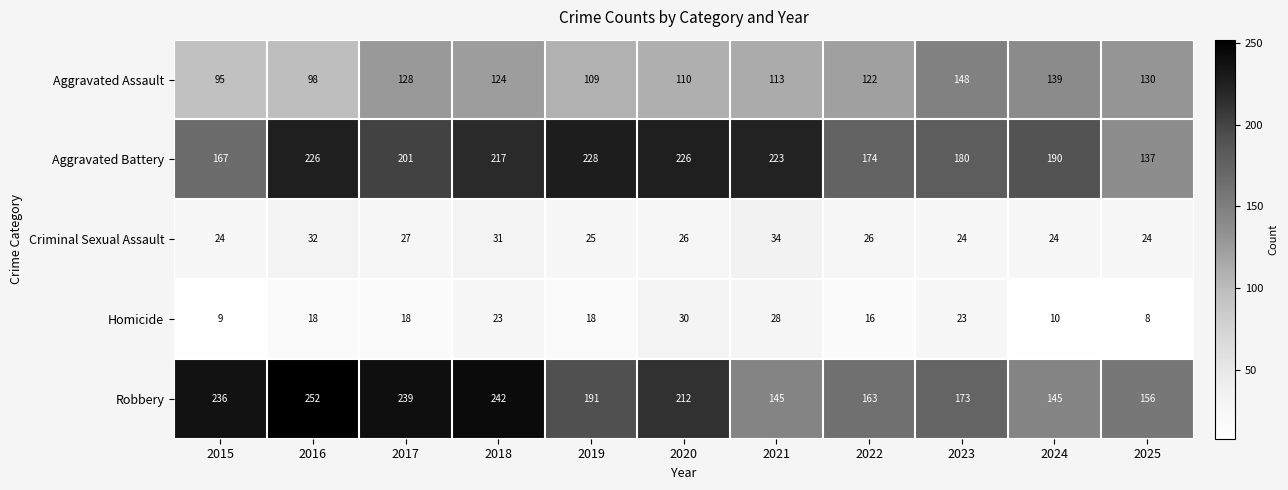

How many categories are shown in the chart?

11